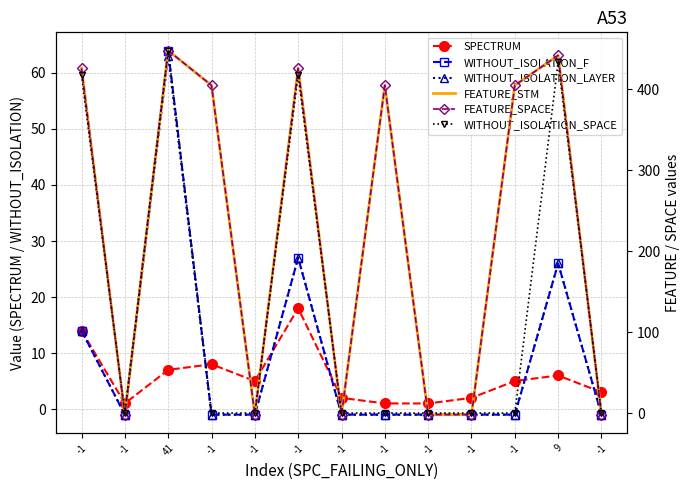

Is the value of FEATURE_SPACE at -1 greater than the value of FEATURE_STM at 41?

No